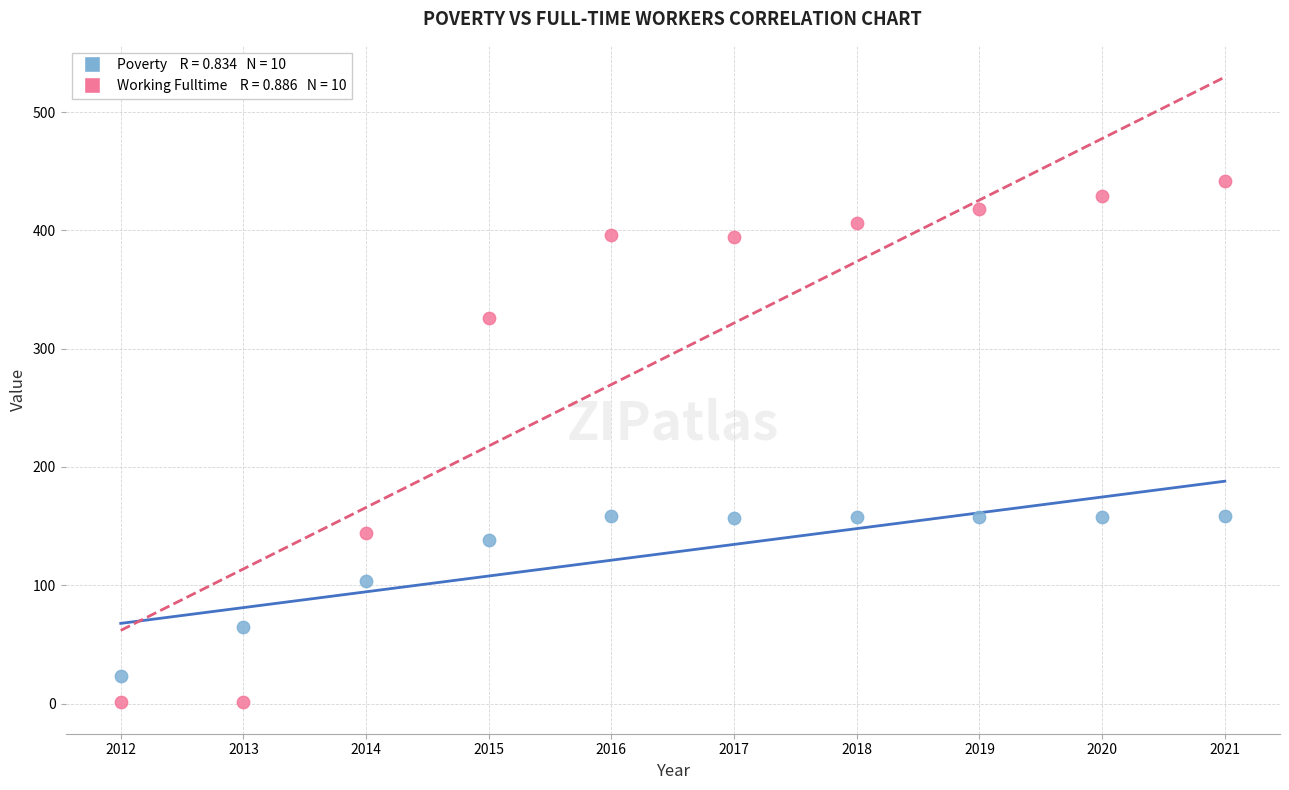

Across all data points, what is the range of X values (max minus min)?

9